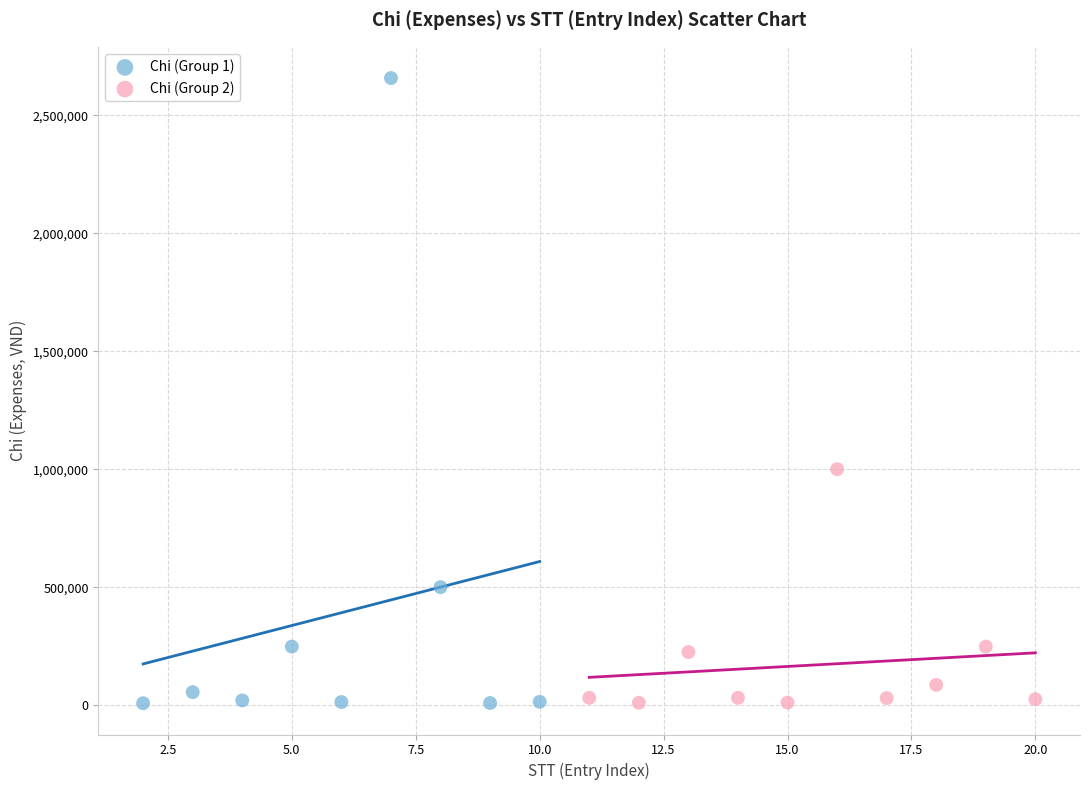

Which series contains the highest Y value?

Chi (Group 1)